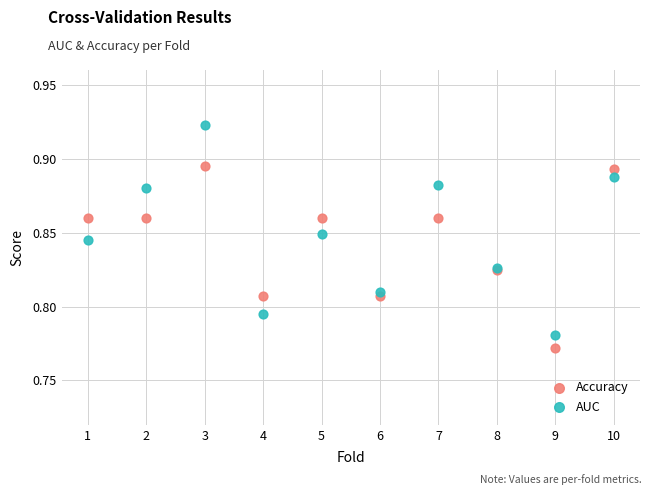

Which series has the largest Y range (max minus min)?

AUC